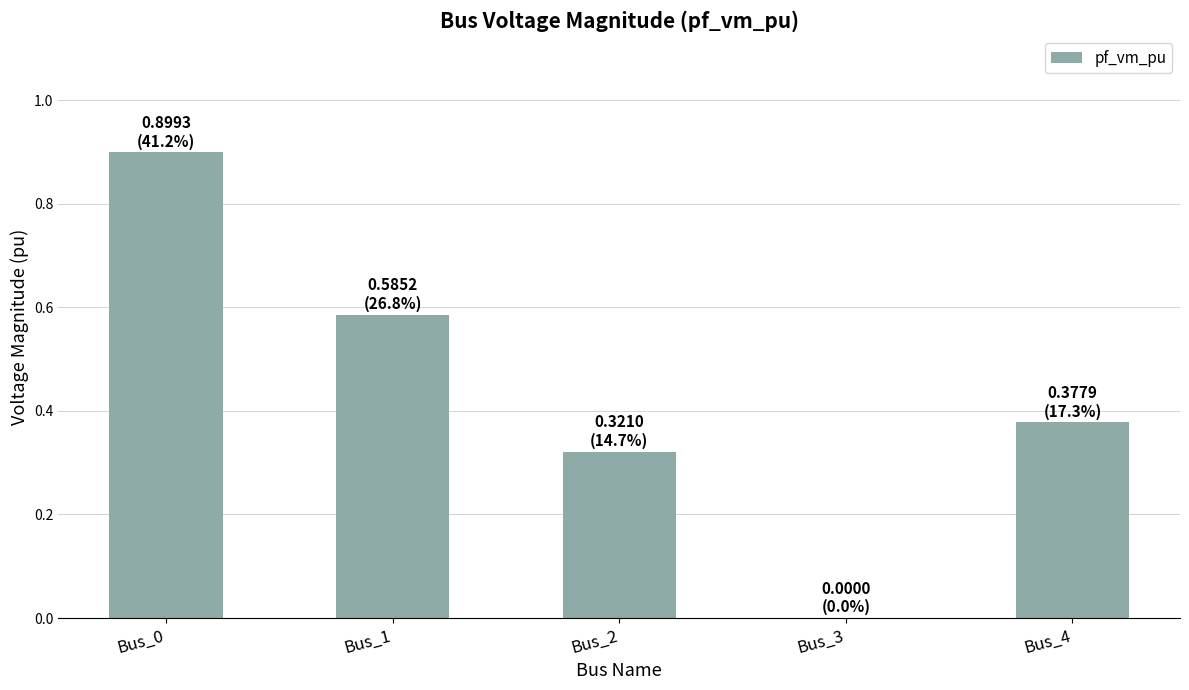

How many data points are above 0?

4